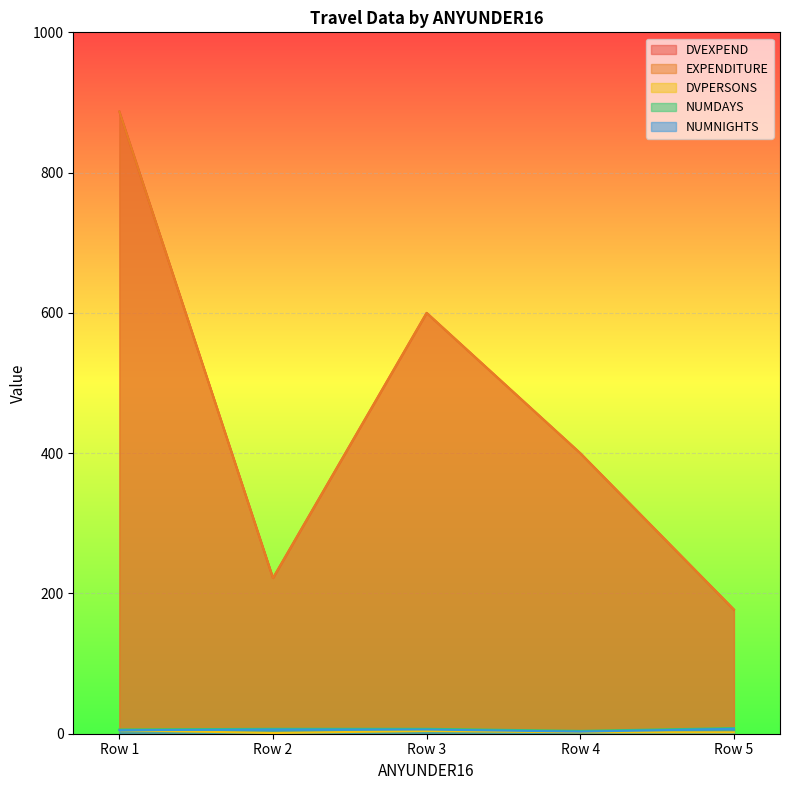

True or false: DVPERSONS and EXPENDITURE cross at least once.

False